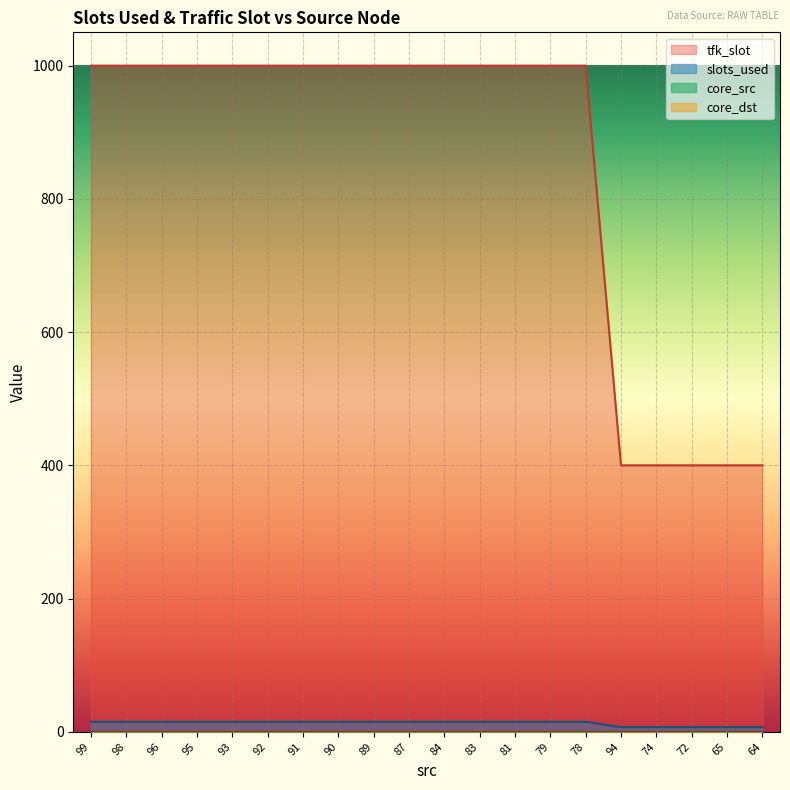

True or false: tfk_slot and slots_used cross at least once.

False